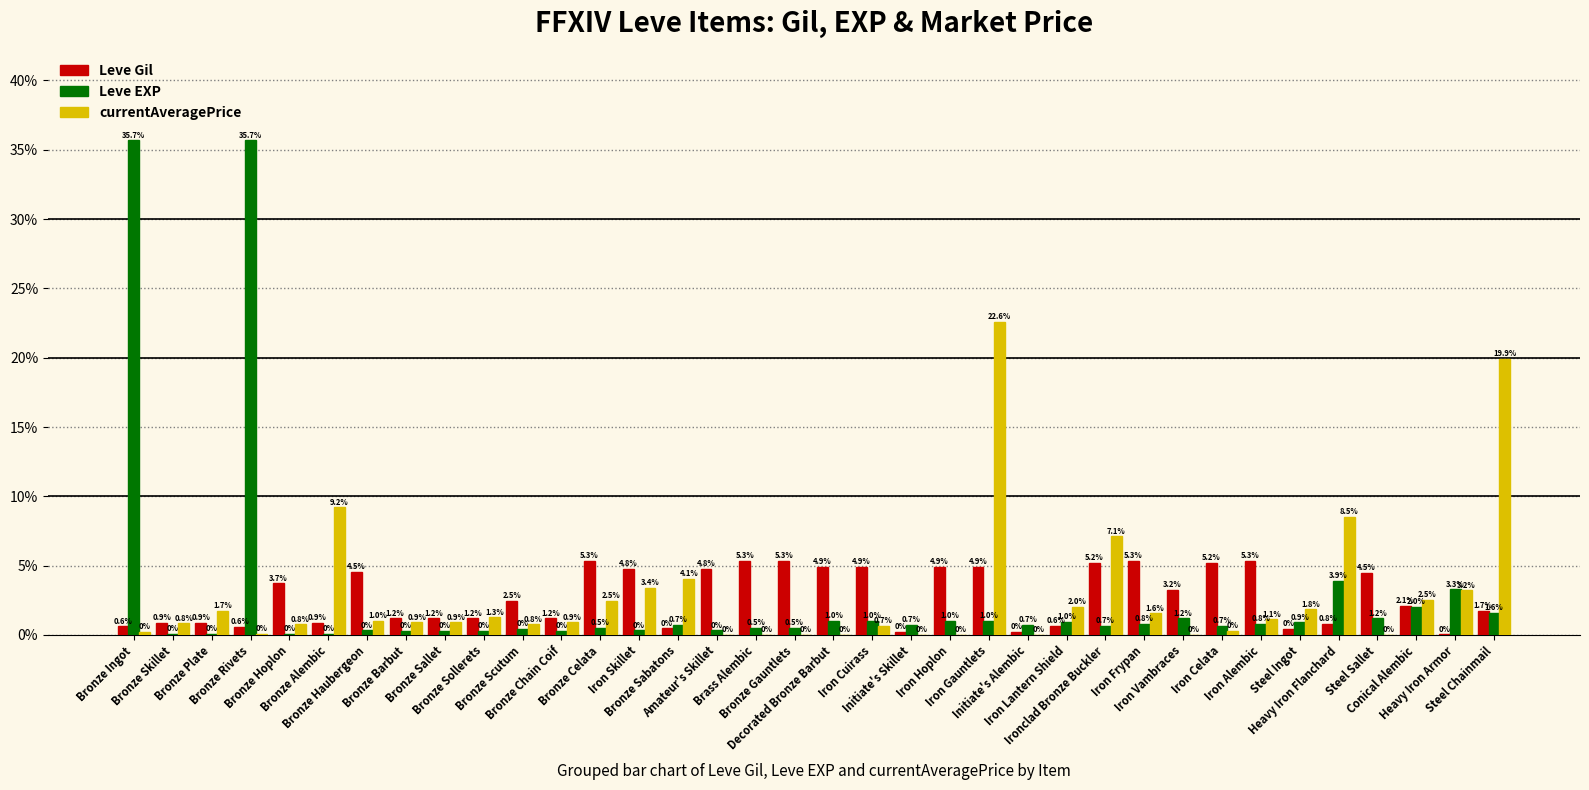

The Leve EXP series shows 0.5 at Bronze Celata. True or false?

True